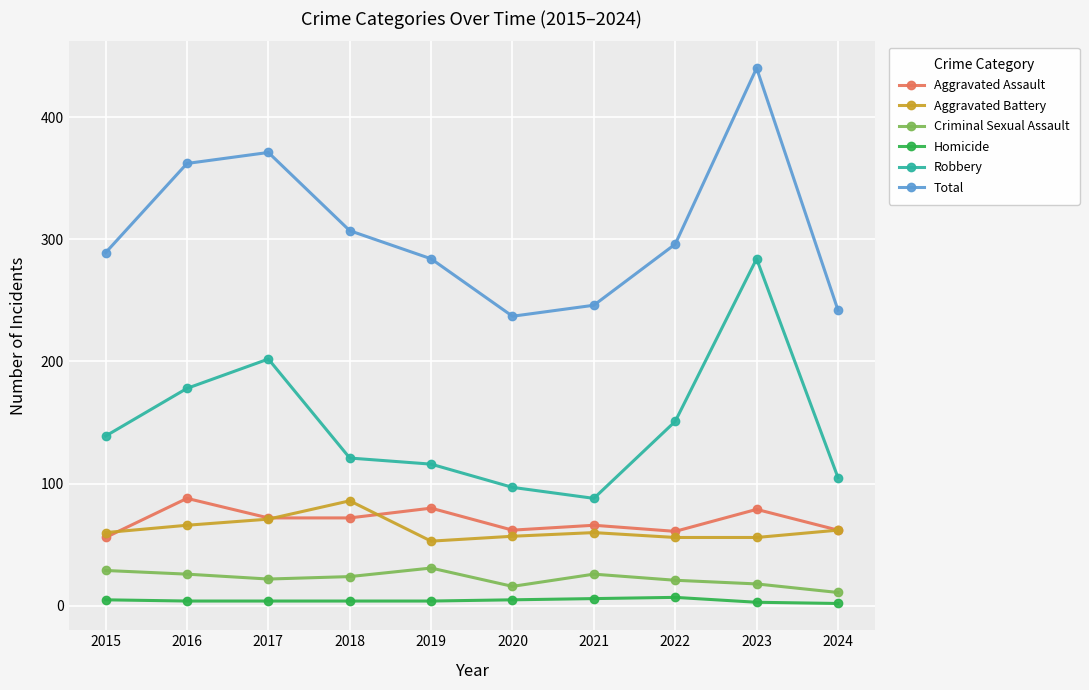

What is the value of the Total point at the 6th from the left?

237